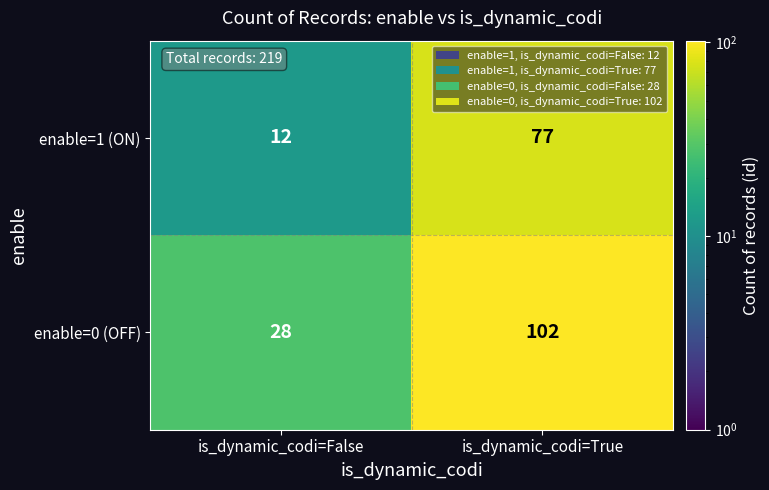

Rank the series at is_dynamic_codi=True from lowest to highest value.

enable=1 (ON), enable=0 (OFF)